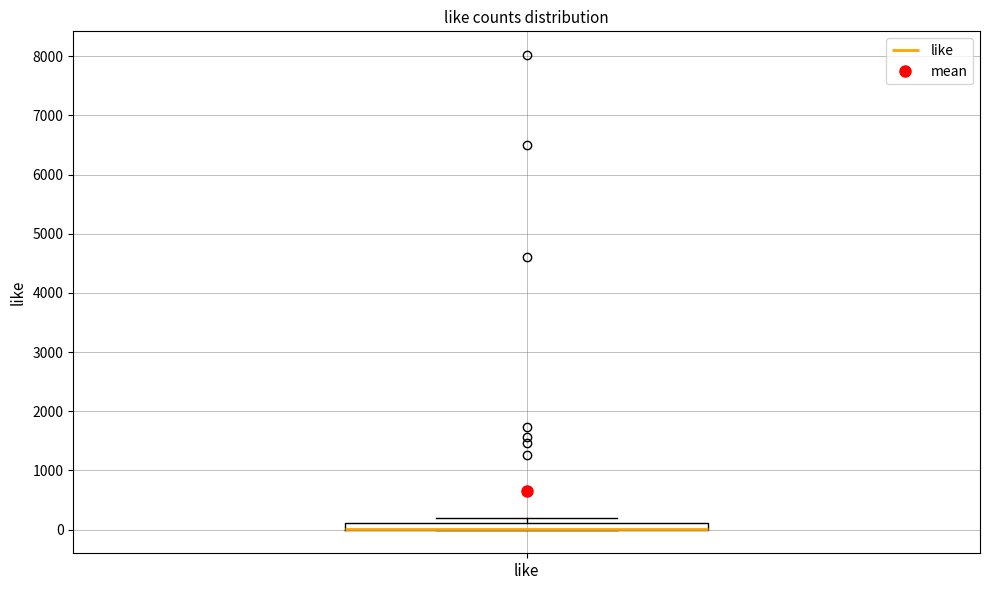

Where is the upper edge of the box for like on the y-axis? The values are not printed on the chart, so give them approximately, as read against the axis.

100